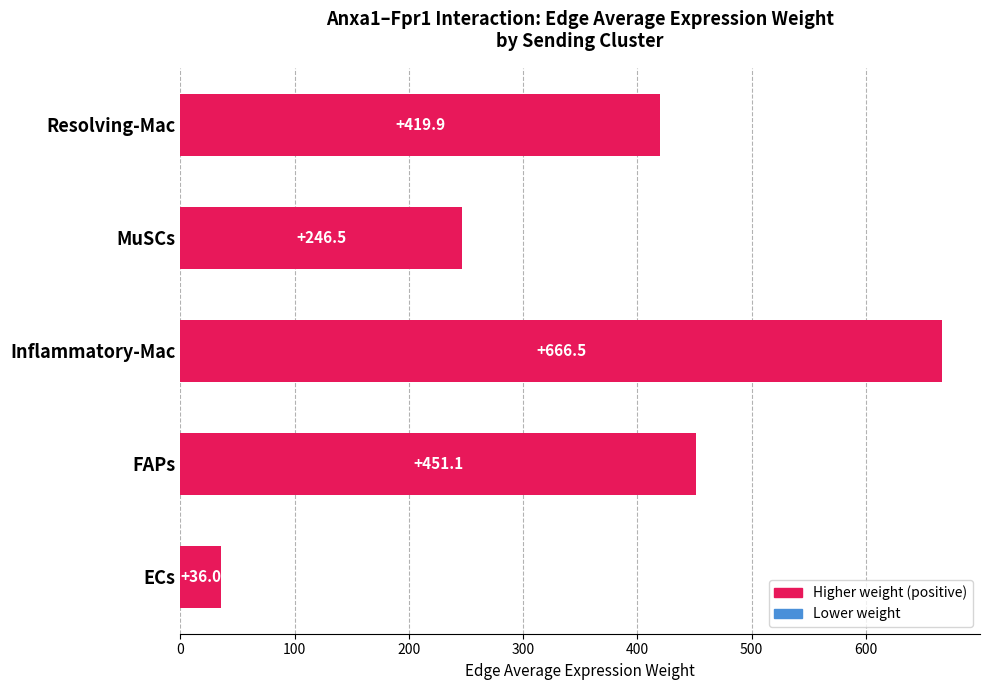

List the labels in order of value, smallest first.

ECs, MuSCs, Resolving-Mac, FAPs, Inflammatory-Mac